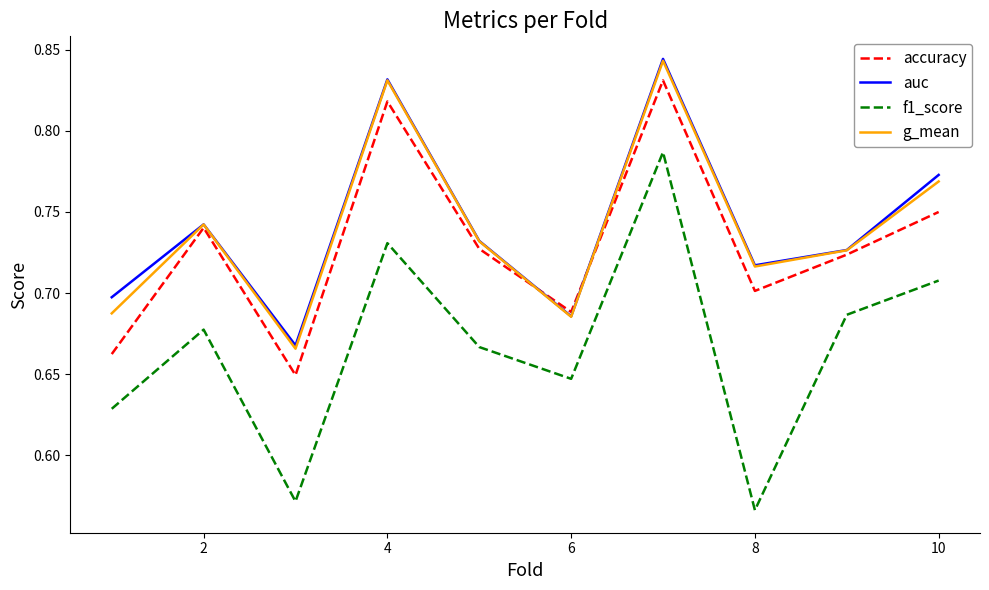

Which series has the widest spread of values?

f1_score